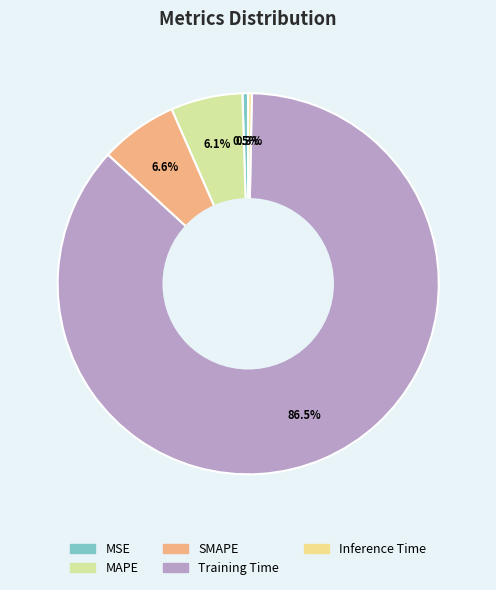

What is the largest slice in the pie chart?

Training Time